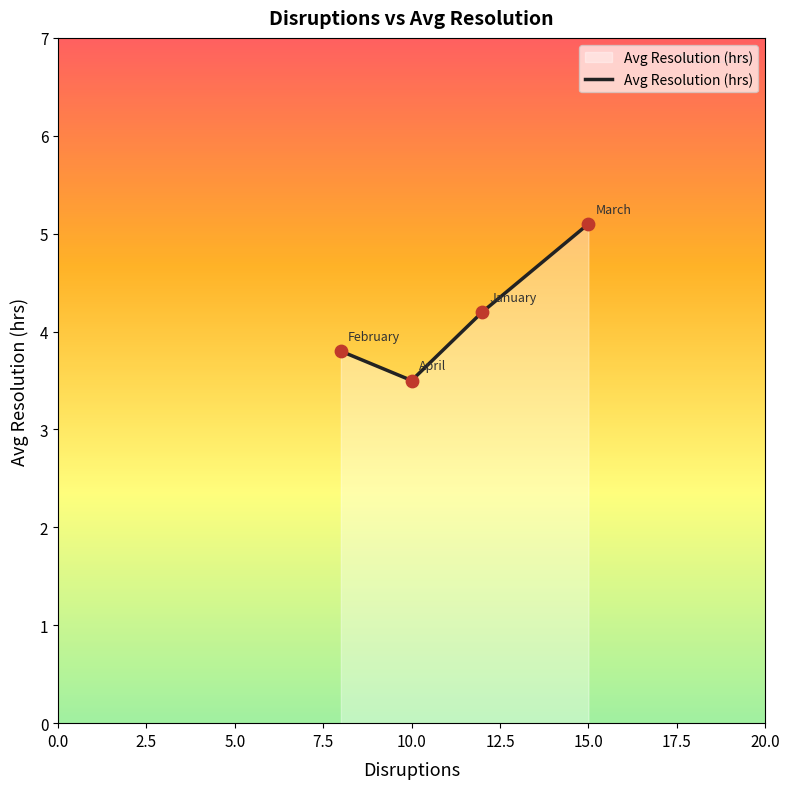

What is the average value?

4.2